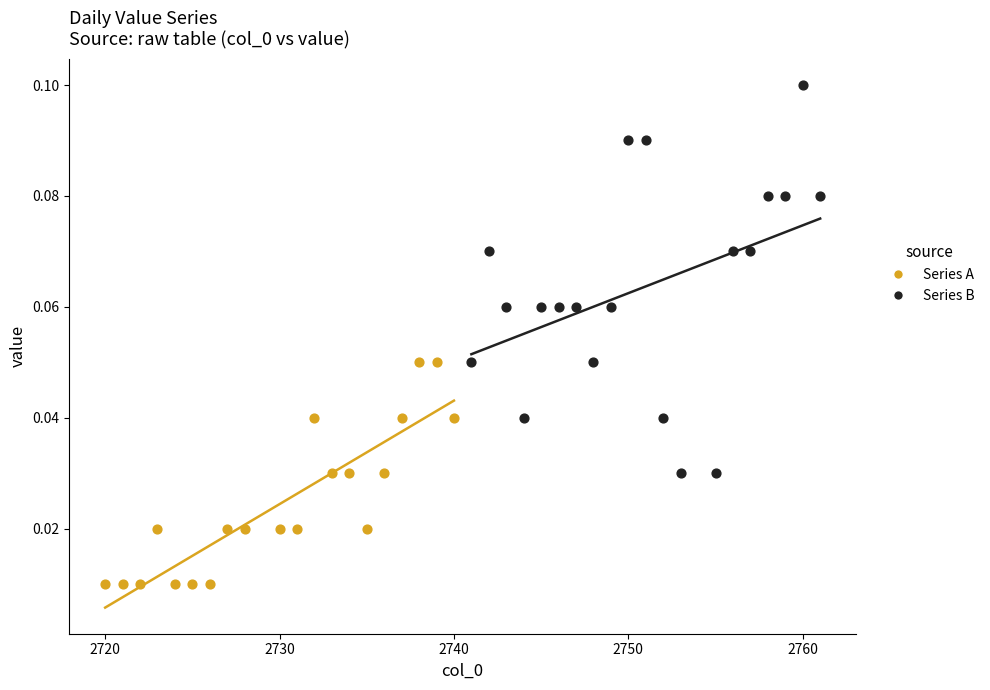

Which series reaches the maximum Y coordinate?

Series B